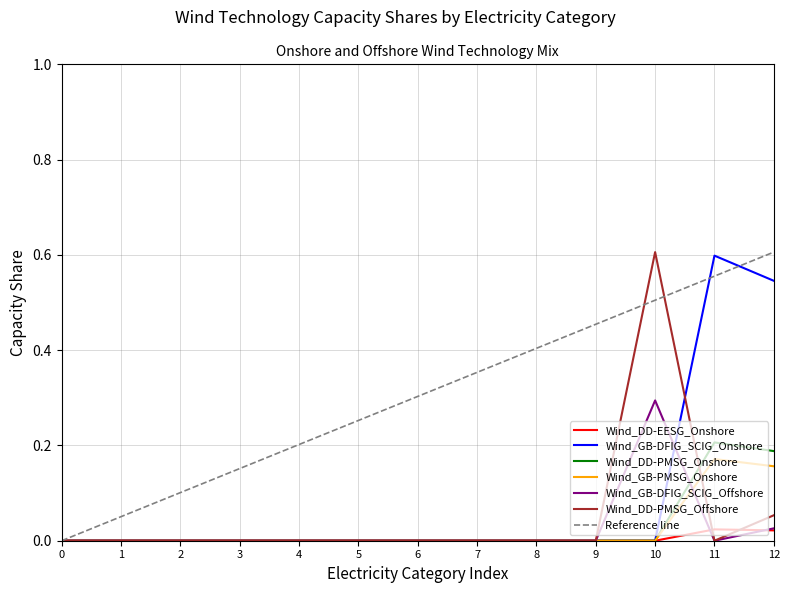

Which series has the largest total across all categories?

Wind_GB-DFIG_SCIG_Onshore